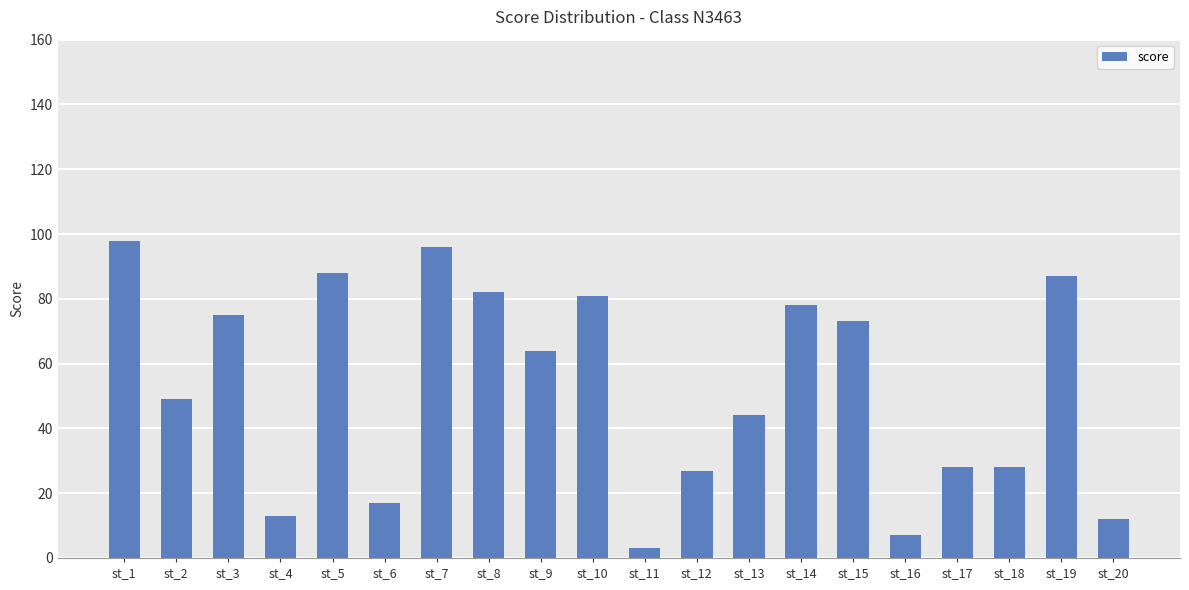

What is the value of the 5th bar from the left?

88